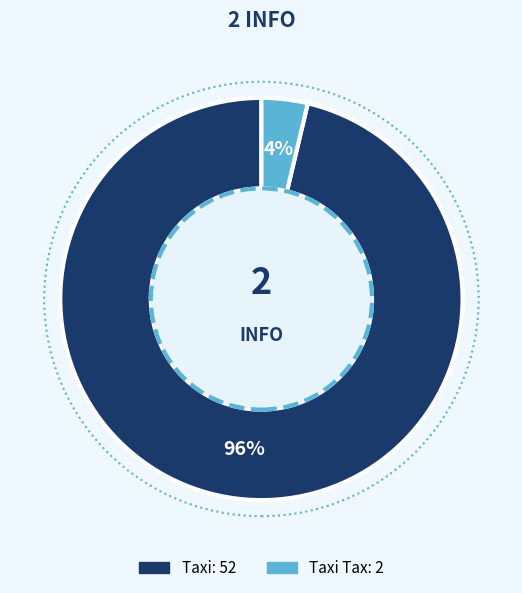

To the nearest percent, what is the average slice percentage?

50%